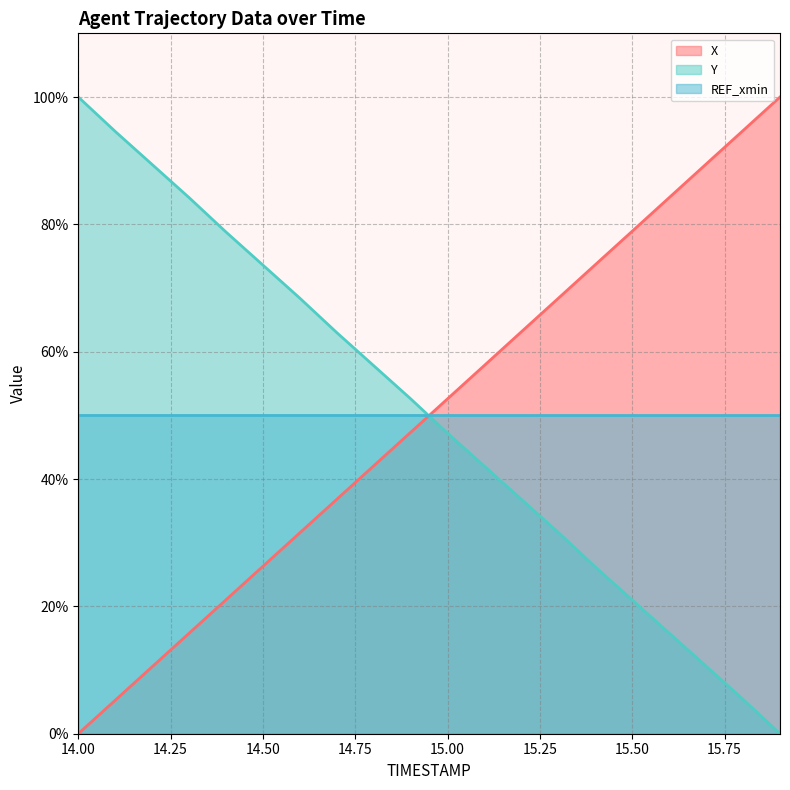

What is the highest value of the X series?

100.0